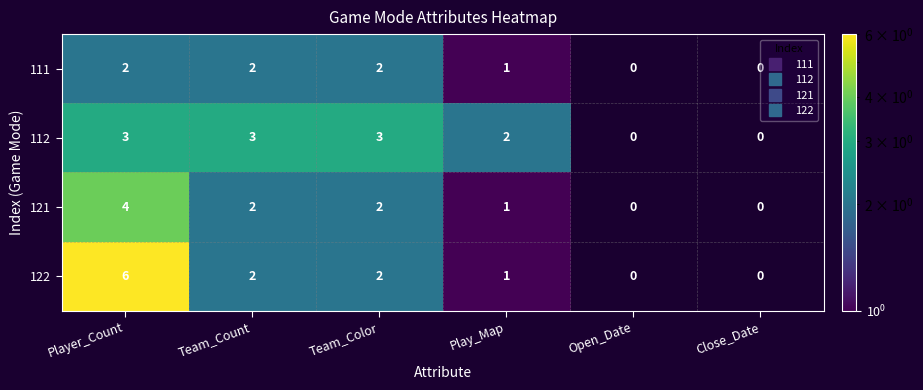

Is it true that 112 equals 2 at Team_Color?

False